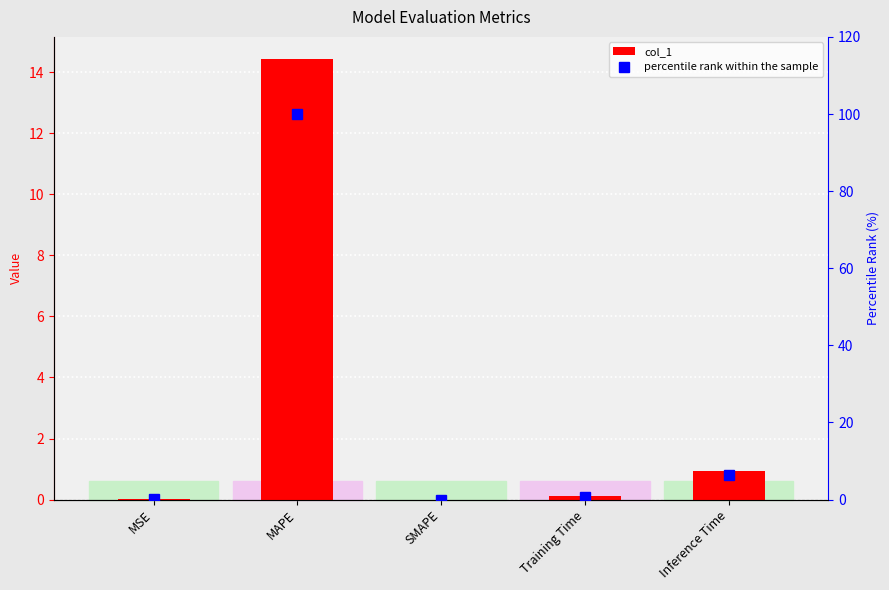

What is the label of the 1st bar from the right?

Inference Time